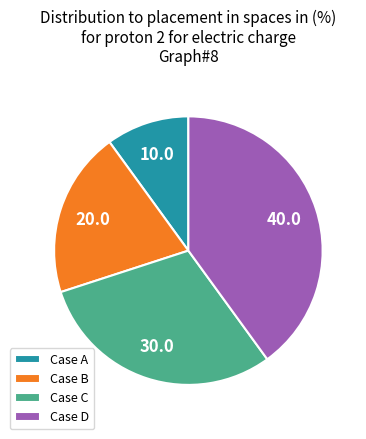

Approximately how many times larger is the value at Case D compared to Case A?

4.0